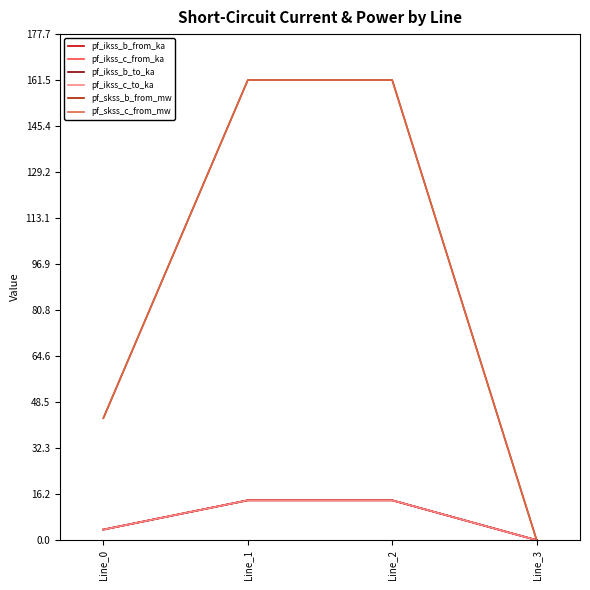

What is the sum of all pf_skss_c_from_mw values?

365.8